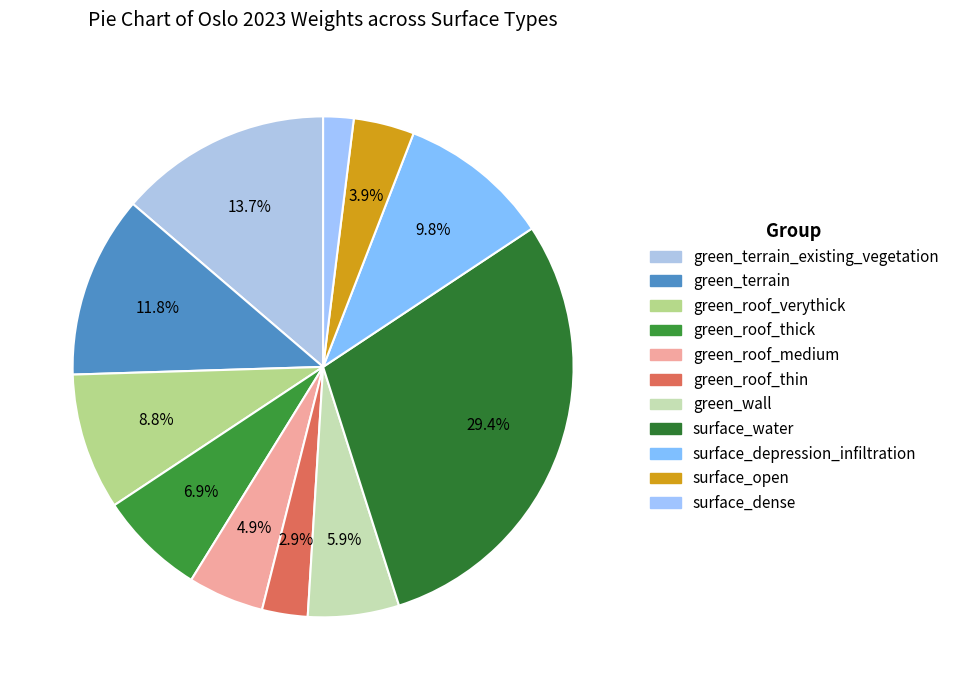

True or false: green_roof_medium accounts for 1% of the total.

False